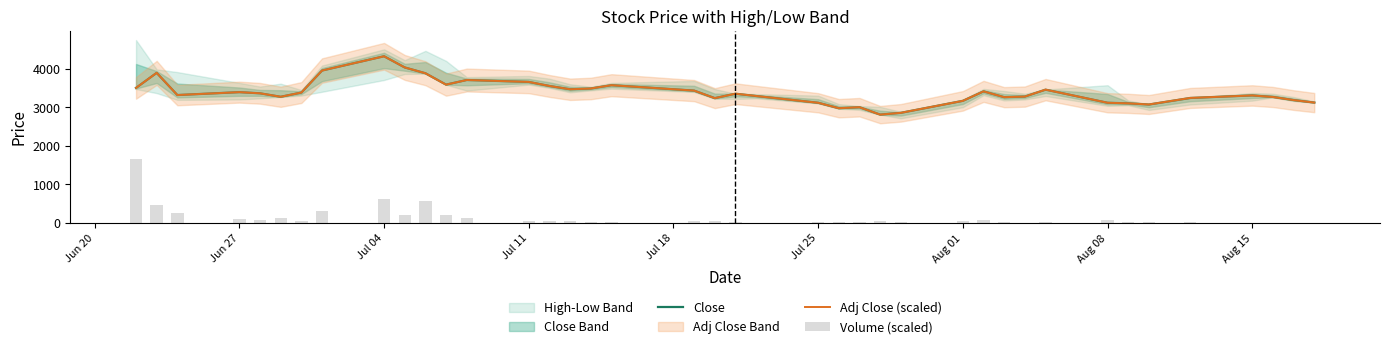

How many values in the Adj Close (scaled) series exceed 3350?

20